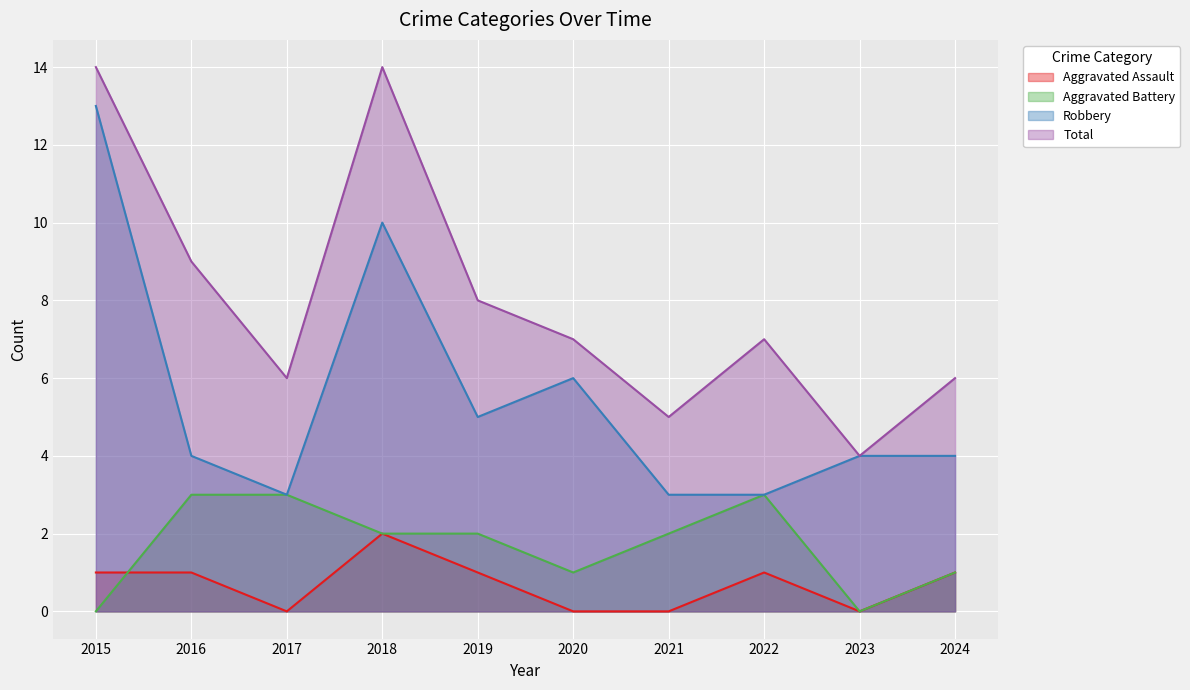

Rank the series at 2017 from lowest to highest value.

Aggravated Assault, Aggravated Battery, Robbery, Total